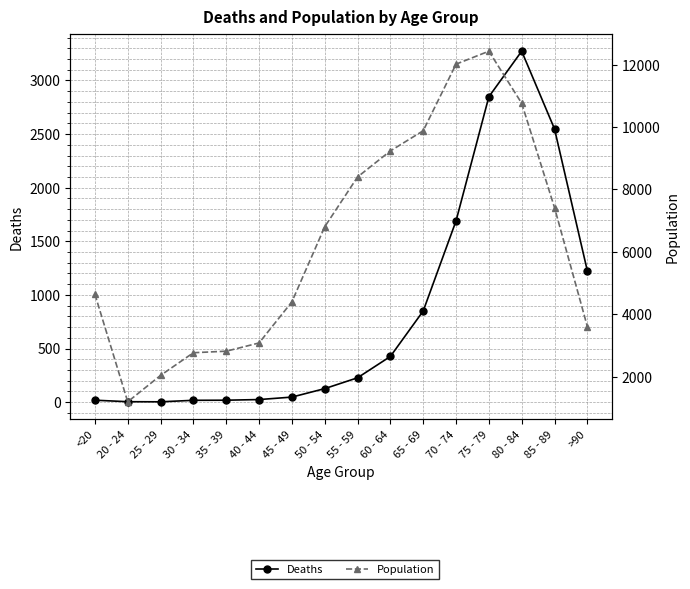

What position from the left is 85 - 89?

15